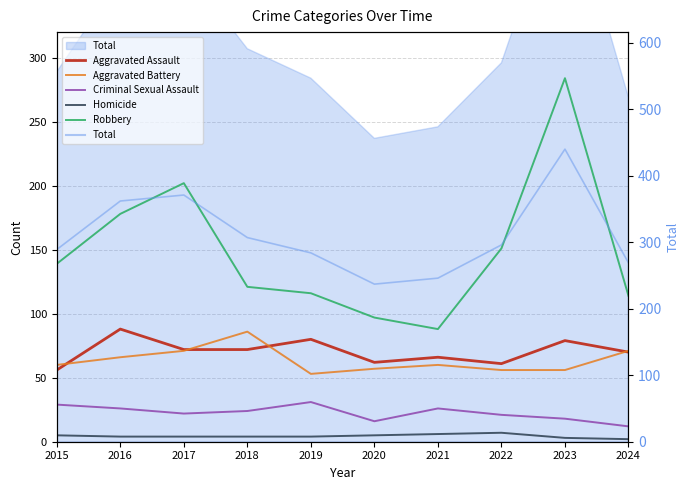

What is the difference between the Aggravated Assault values at 2023 and 2017?

7